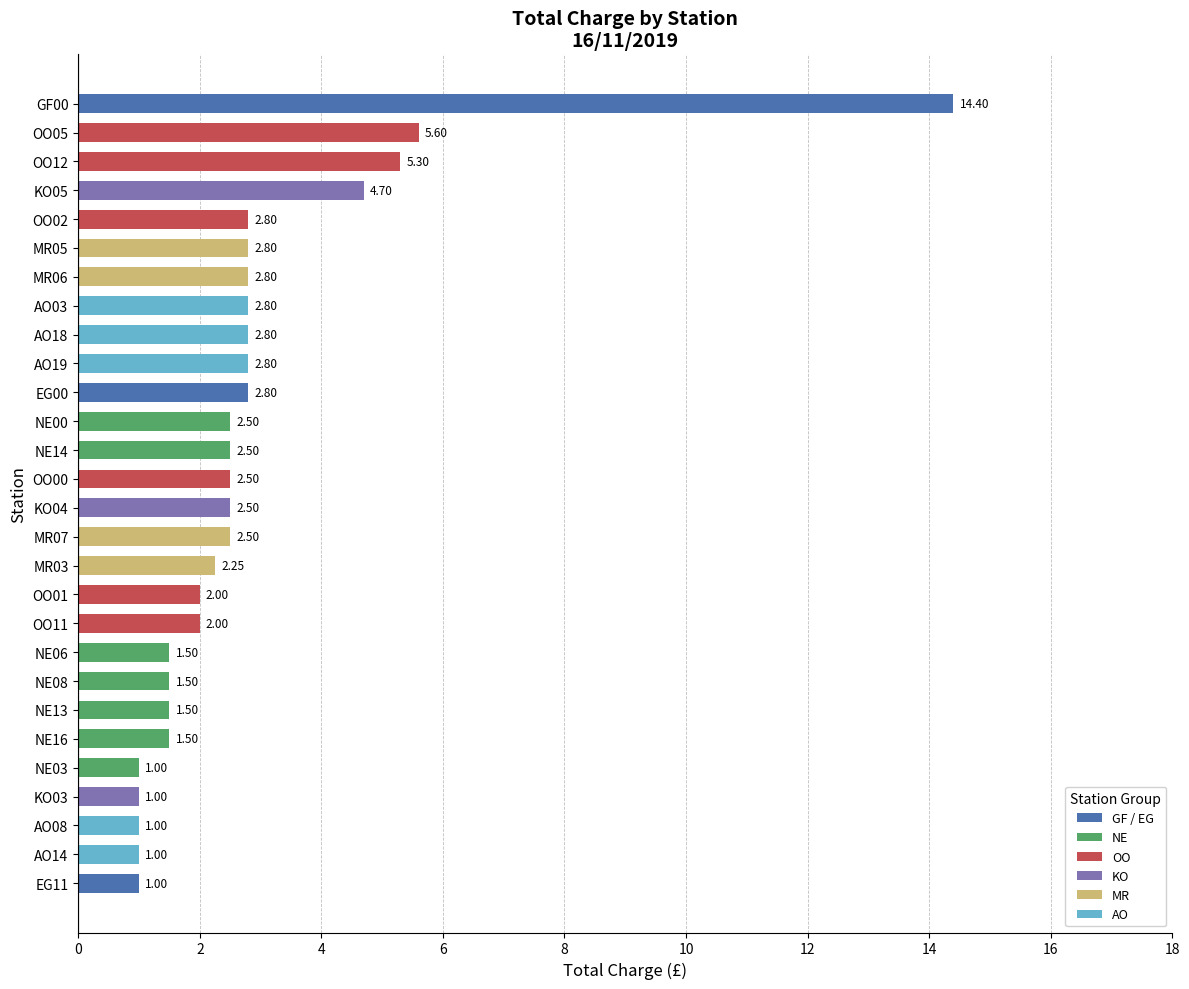

How many bars are there in total?

28